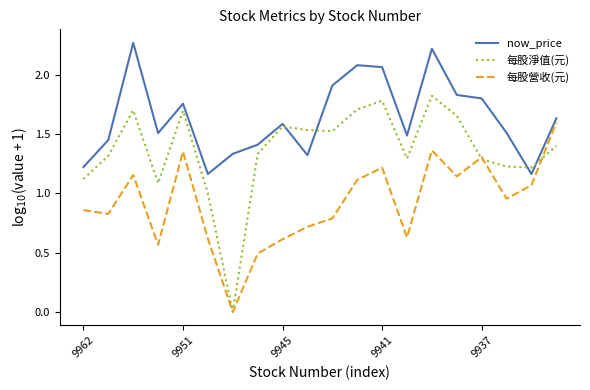

True or false: 每股淨值(元) has more than 1 points higher than both neighbors.

True